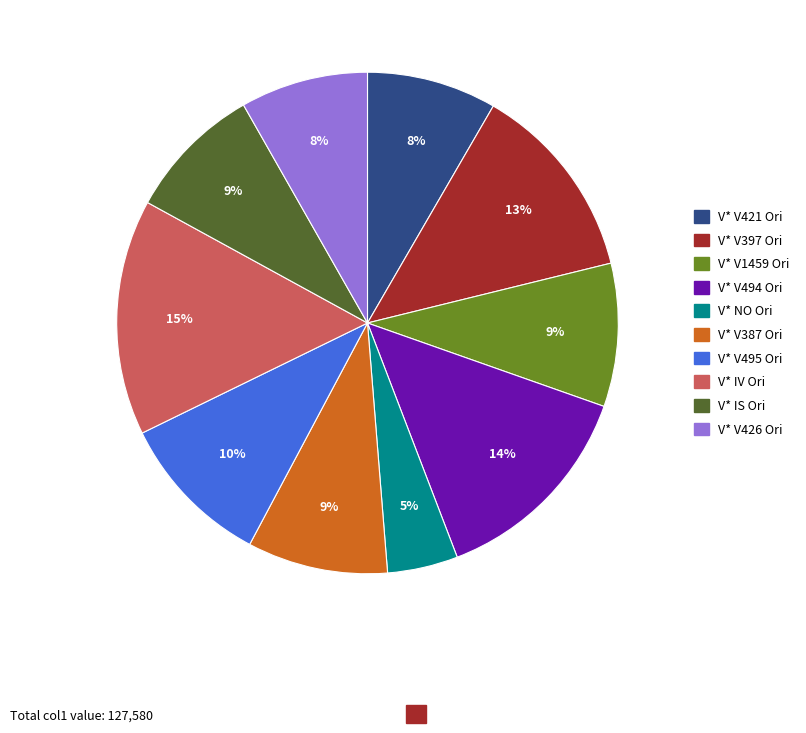

True or false: V* V387 Ori accounts for 24% of the total.

False